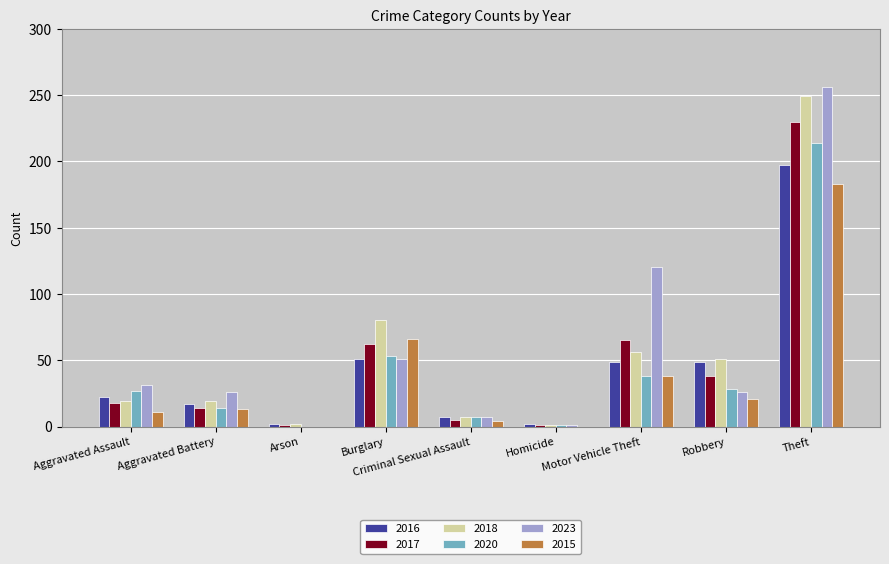

What is the highest value of the 2020 series?

214